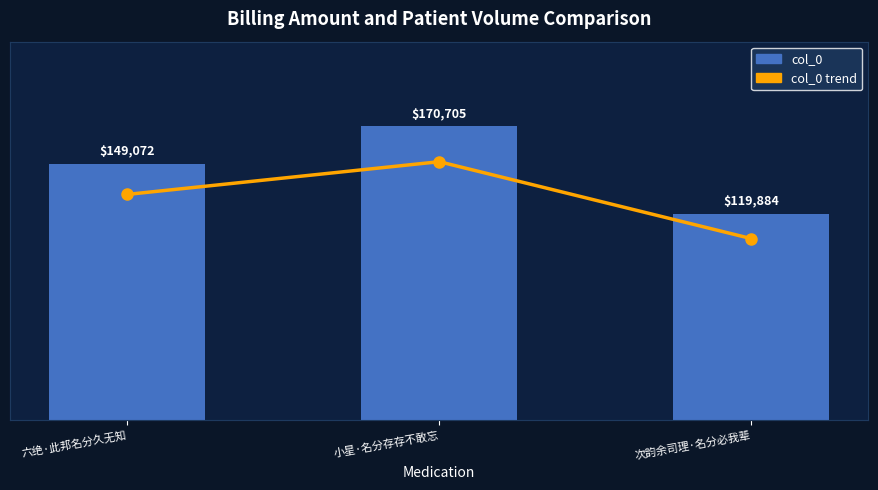

What value does the col_0 series have at 六绝·此邦名分久无知?

149072